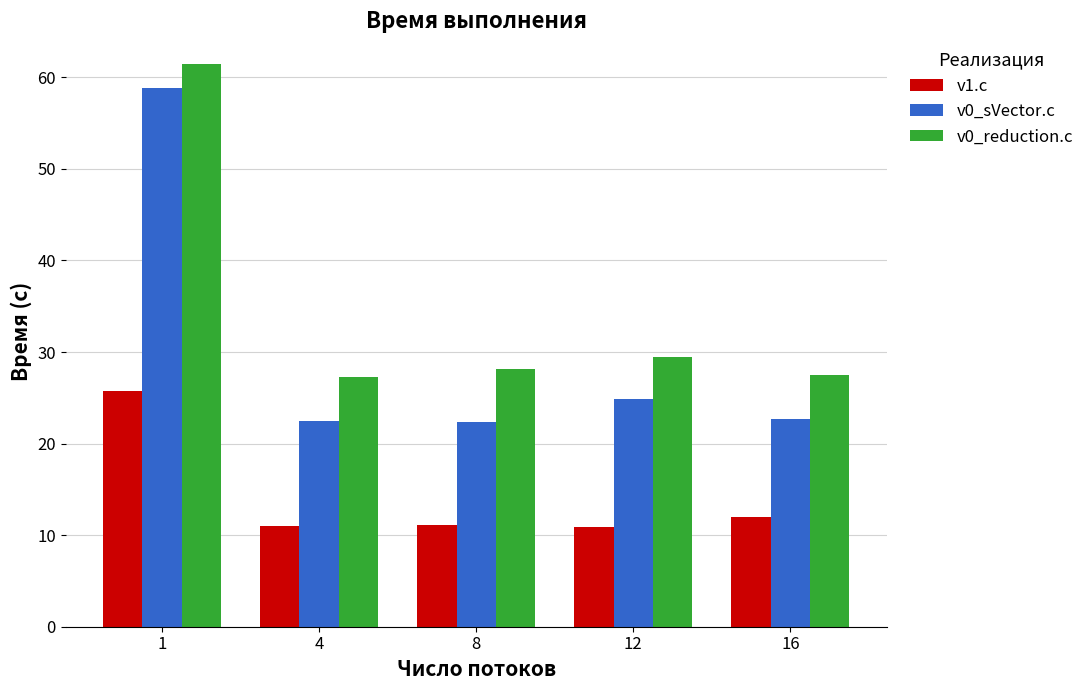

Read the v0_reduction.c value at 12.

29.5